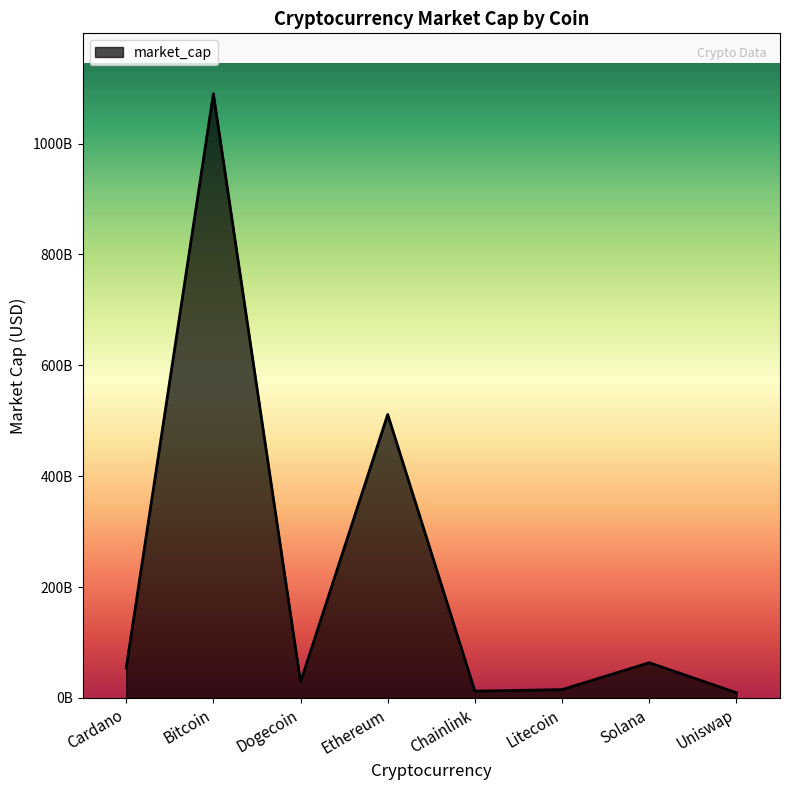

Reading left to right, transcribe all the data shown in this chart.

54215209469	1089720366906	29001576966	511358968874	12337720760	15126036321	63611369653	9500150405